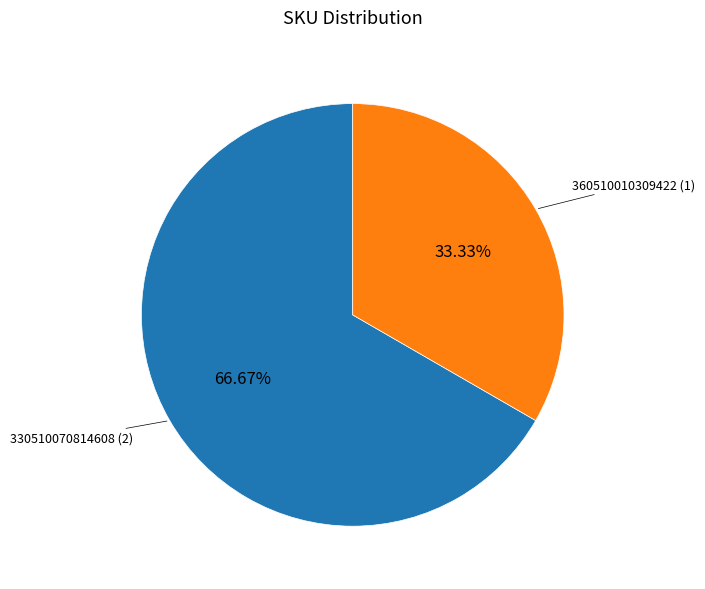

How many segments does this pie chart have?

2